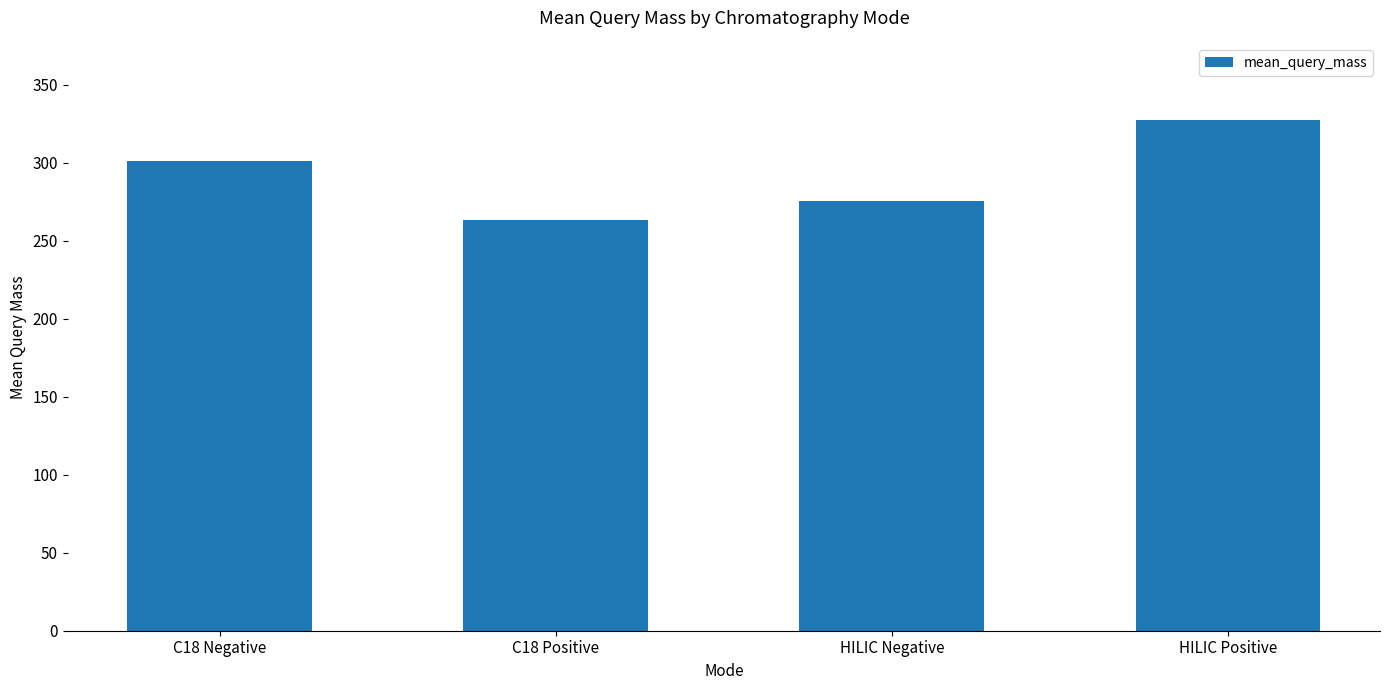

Where is the data nearest to the value 295?

C18 Negative